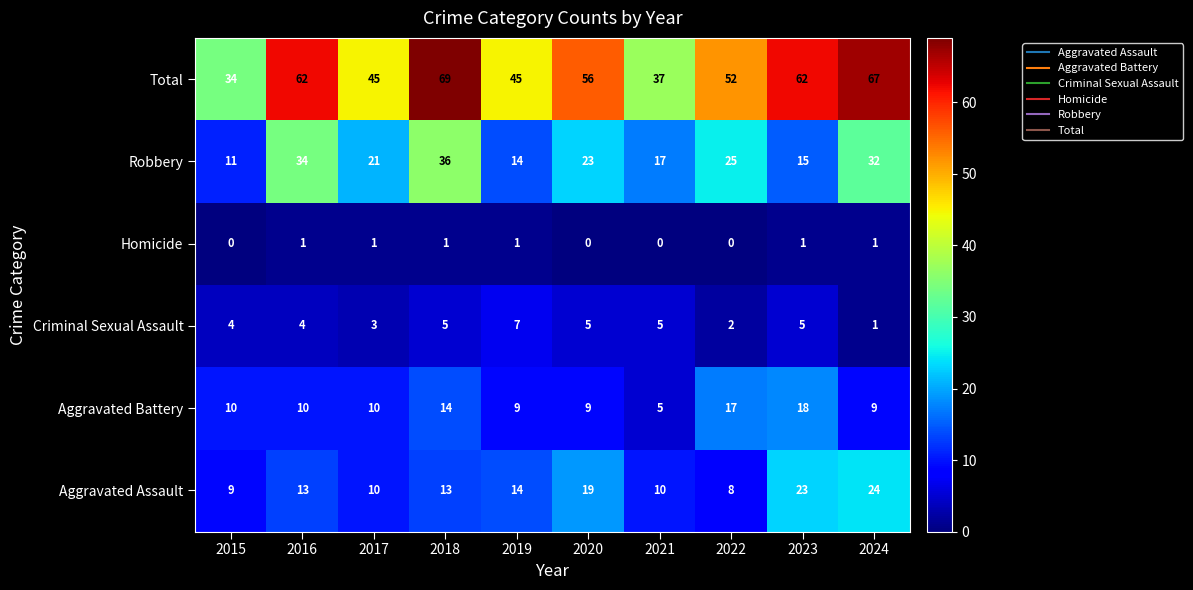

How many distinct data groups are displayed?

6